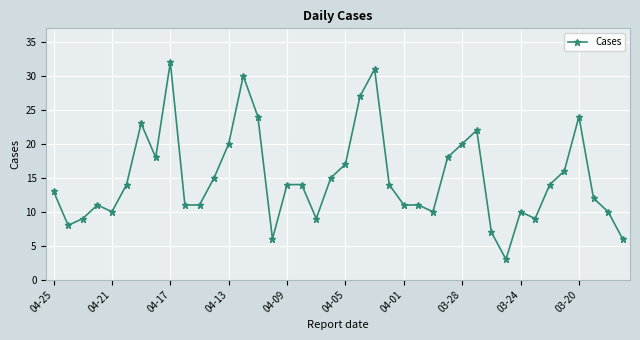

What is the minimum value shown in the chart?

3